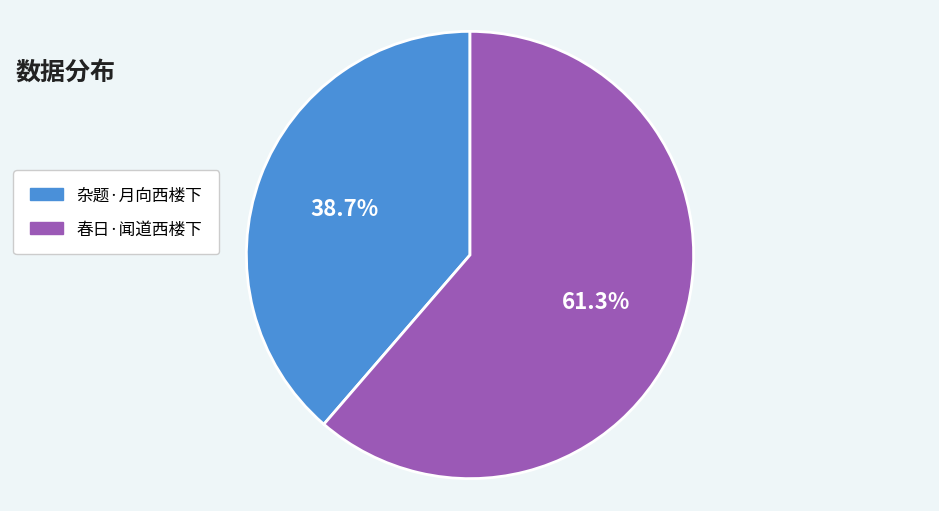

The 杂题·月向西楼下 slice represents 39% of the pie. True or false?

True